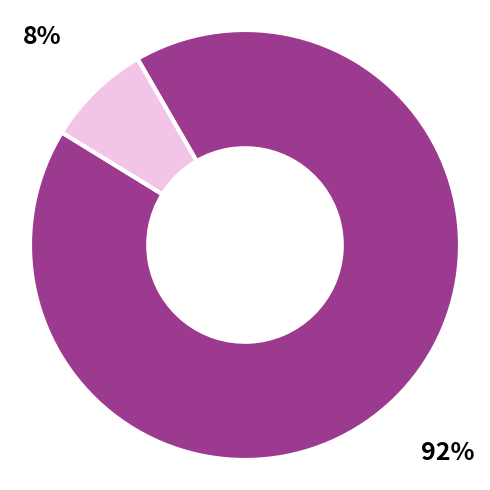

To the nearest percent, what is the average slice percentage?

50%